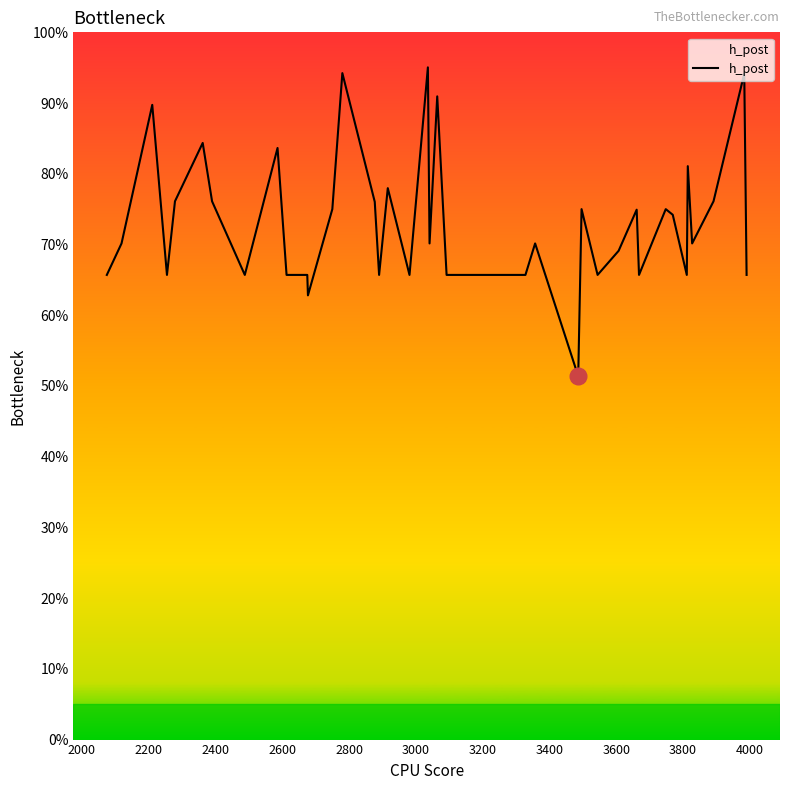

Reading left to right, what are all the values shown in this chart?

0.7	0.7	0.9	0.7	0.8	0.8	0.8	0.7	0.8	0.7	0.7	0.6	0.8	0.9	0.8	0.7	0.8	0.7	1.0	0.7	0.9	0.7	0.7	0.7	0.7	0.7	0.5	0.8	0.7	0.7	0.7	0.7	0.8	0.7	0.7	0.8	0.7	0.8	0.9	0.7